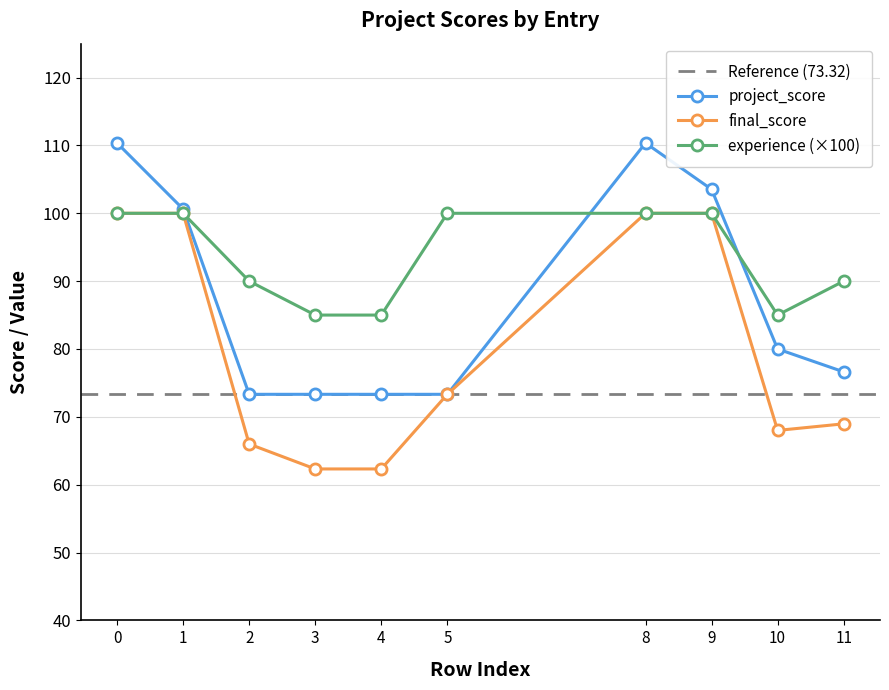

The value of final_score at 9 is 100.0. True or false?

True